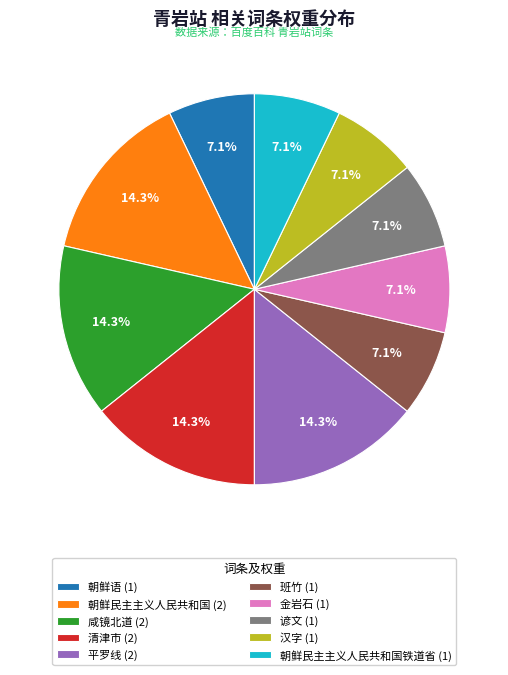

Count the number of slices in the pie.

10